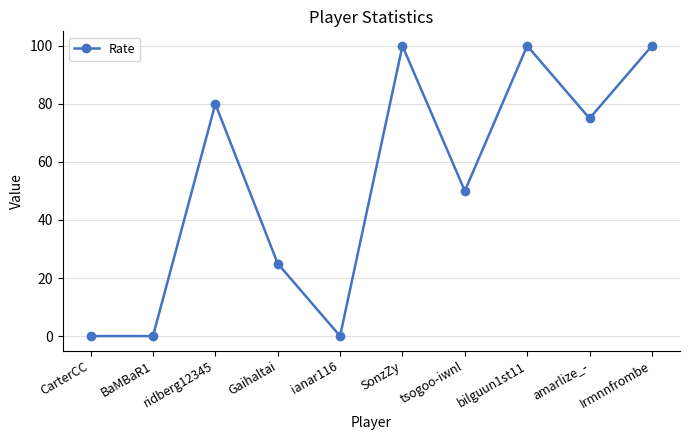

How many distinct data groups are displayed?

1